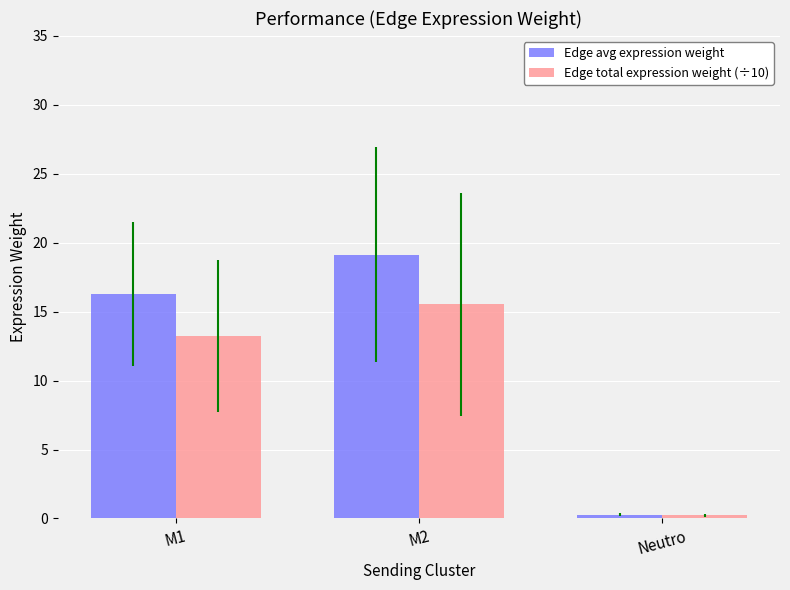

How many groups of bars are there?

3